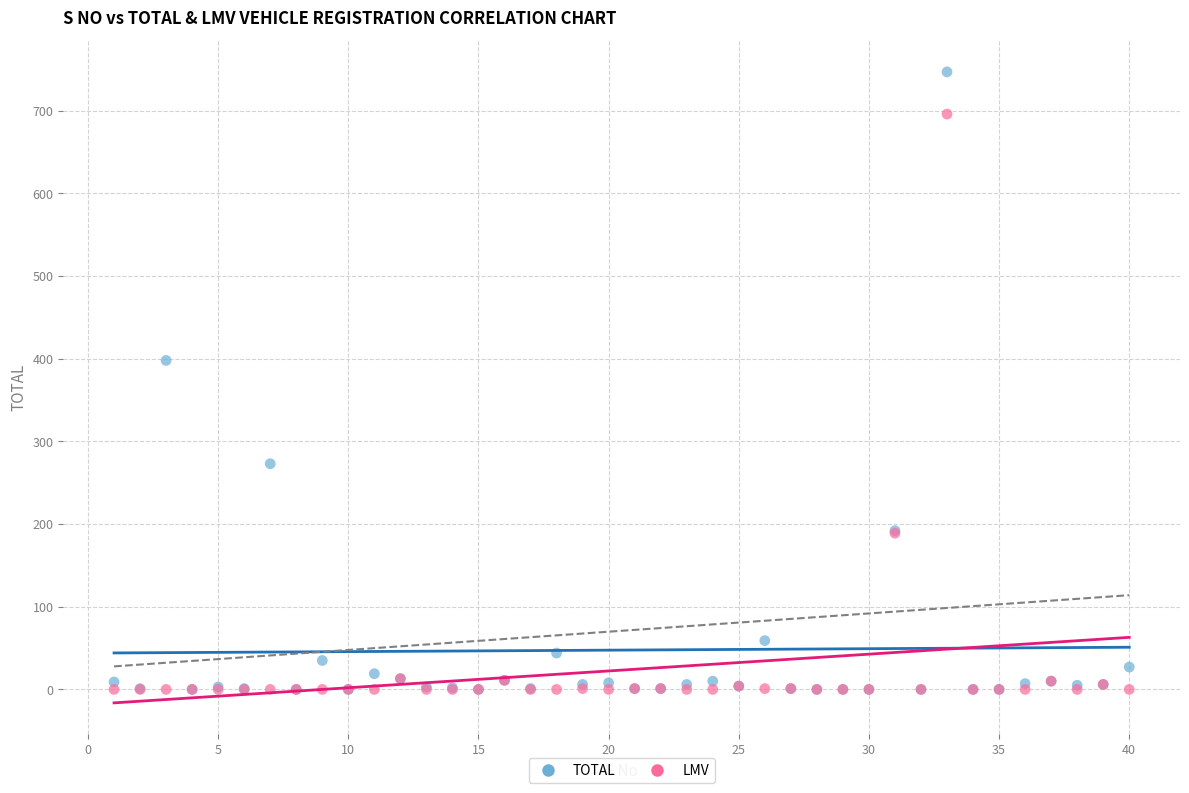

Which series contains the highest Y value?

TOTAL